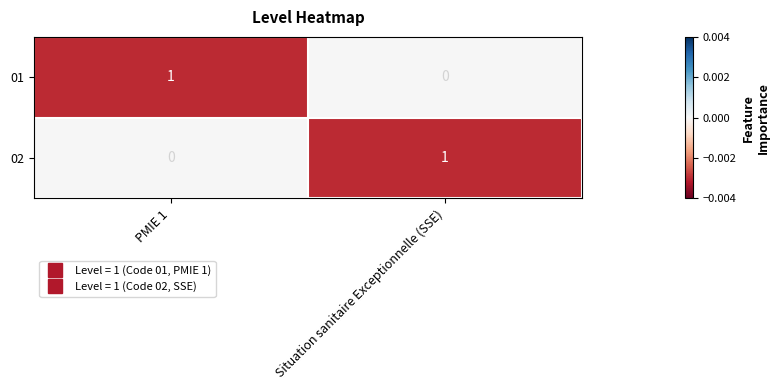

Which category has the lowest value in the 02 series?

PMIE 1